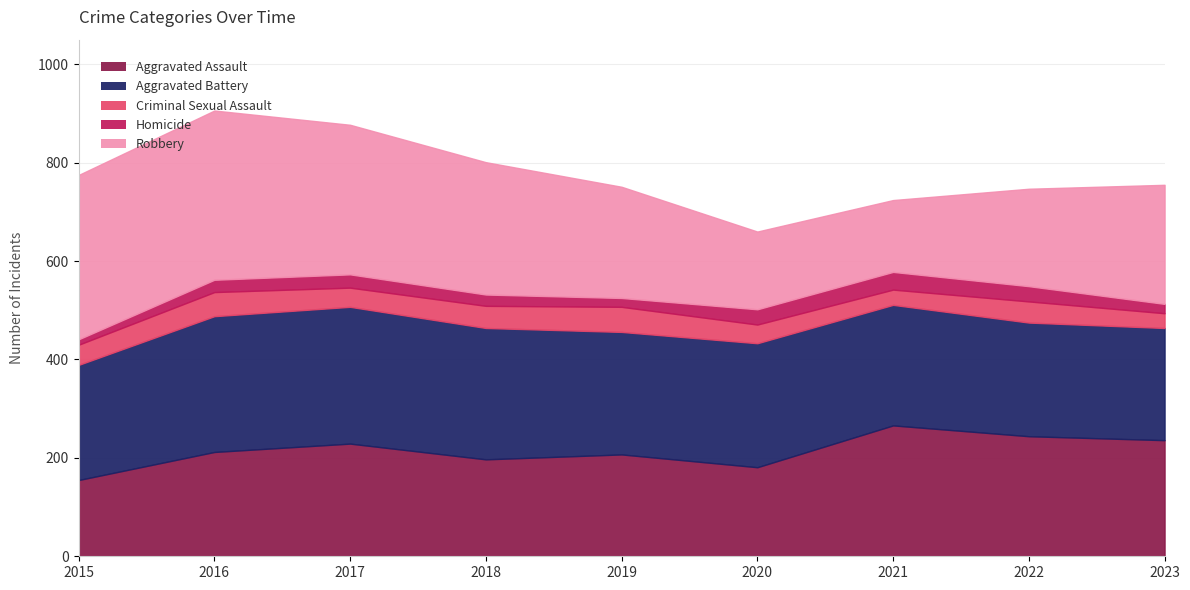

True or false: Homicide and Aggravated Battery intersect in this chart.

False